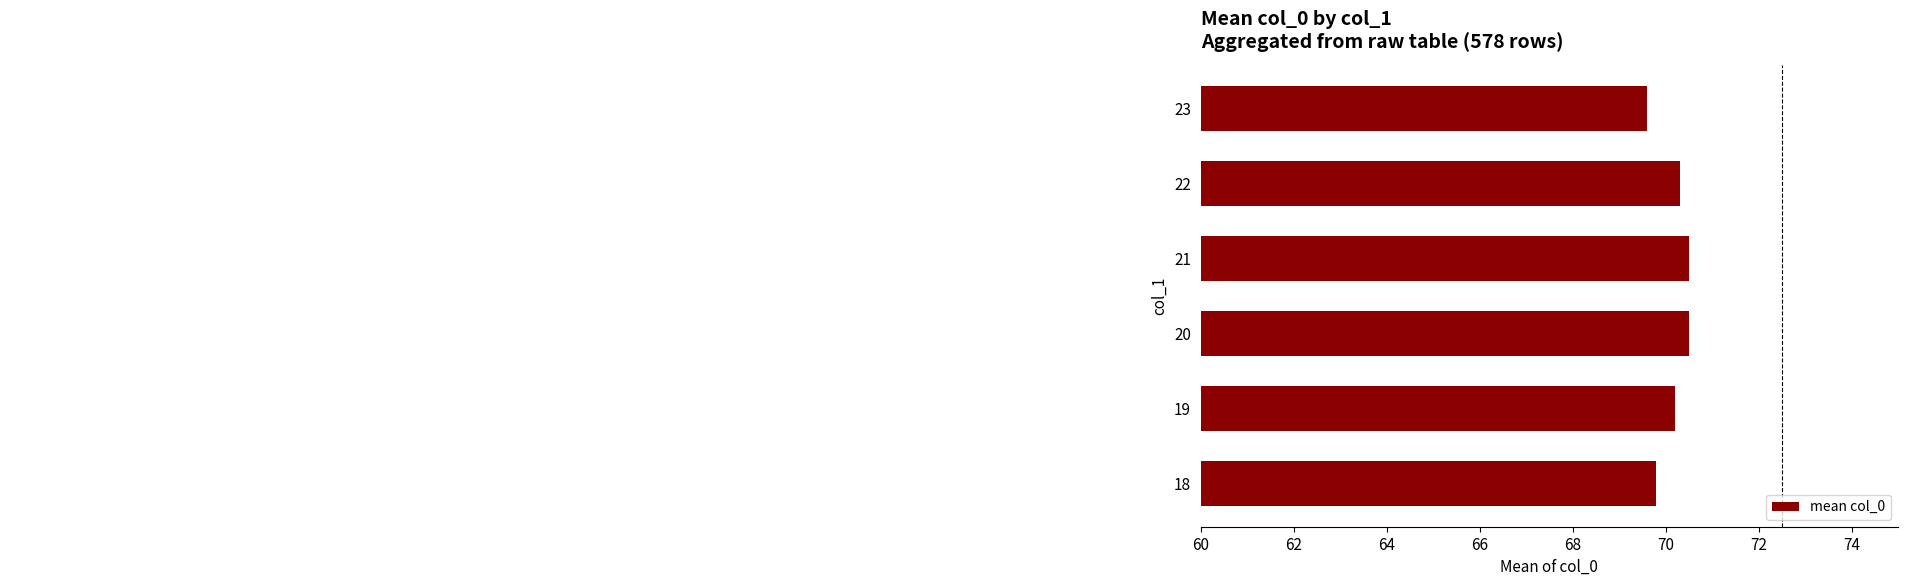

What is the sum of all values?

420.9